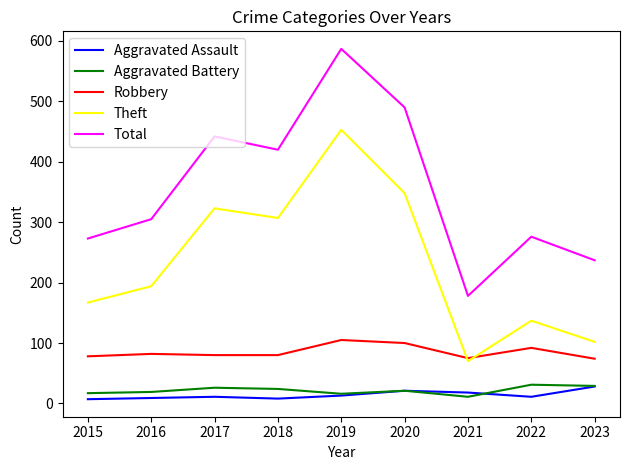

True or false: Aggravated Battery and Total cross at least once.

False